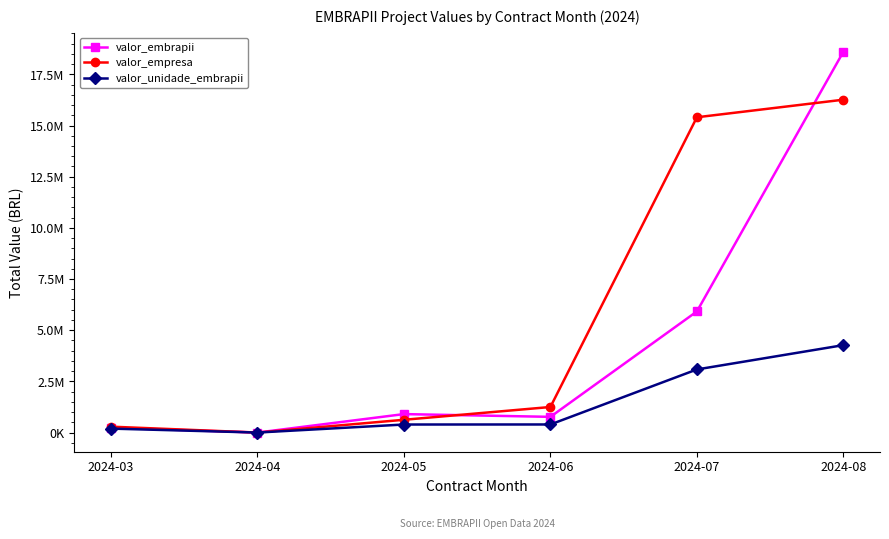

Between 2024-04 and 2024-08, which series saw the biggest shift?

valor_embrapii